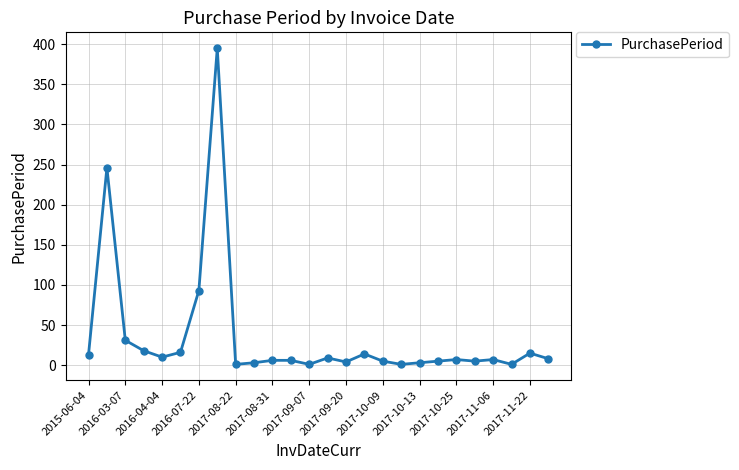

True or false: there are more than 1 points higher than both neighbors.

True